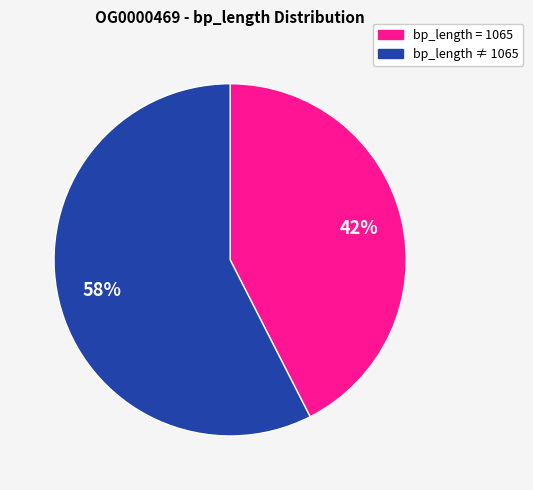

To the nearest percent, what is the average slice percentage?

50%